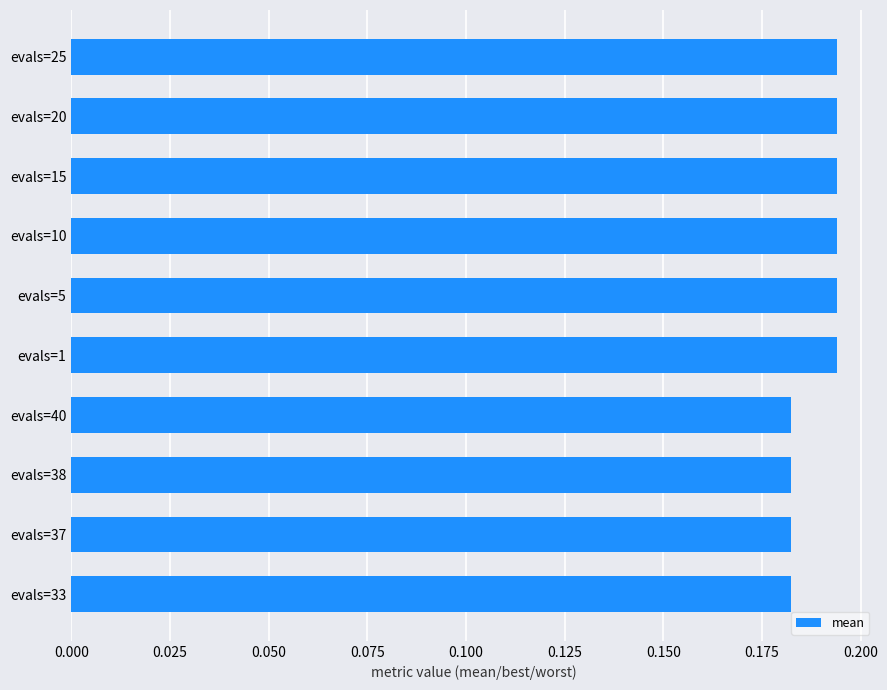

What is the sum of all values?

1.9